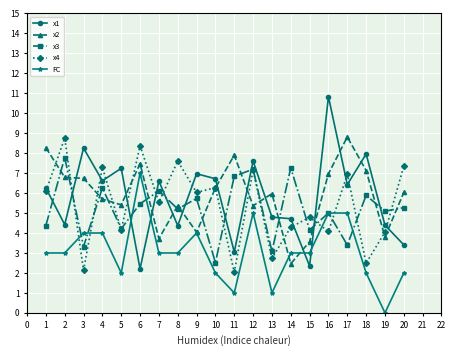

Where is x1 nearest to the value 6?

1